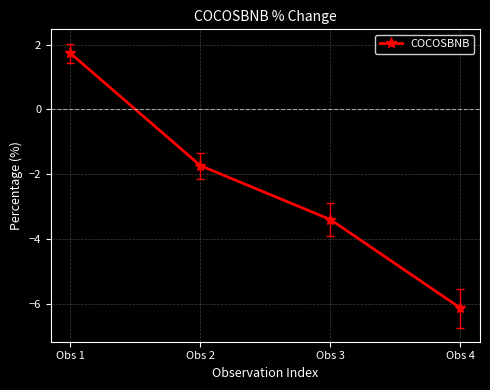

Reading left to right, transcribe all the data shown in this chart.

1.7	-1.7	-3.4	-6.1